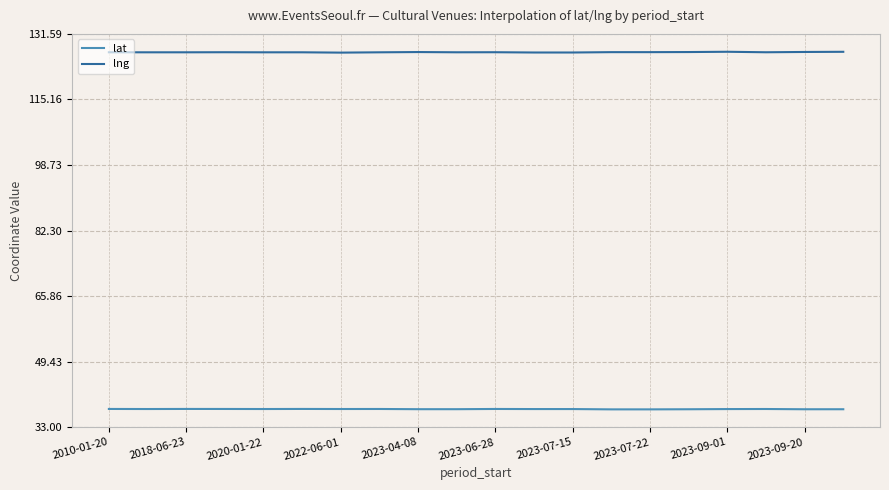

What are all the series names shown in the legend?

lat, lng